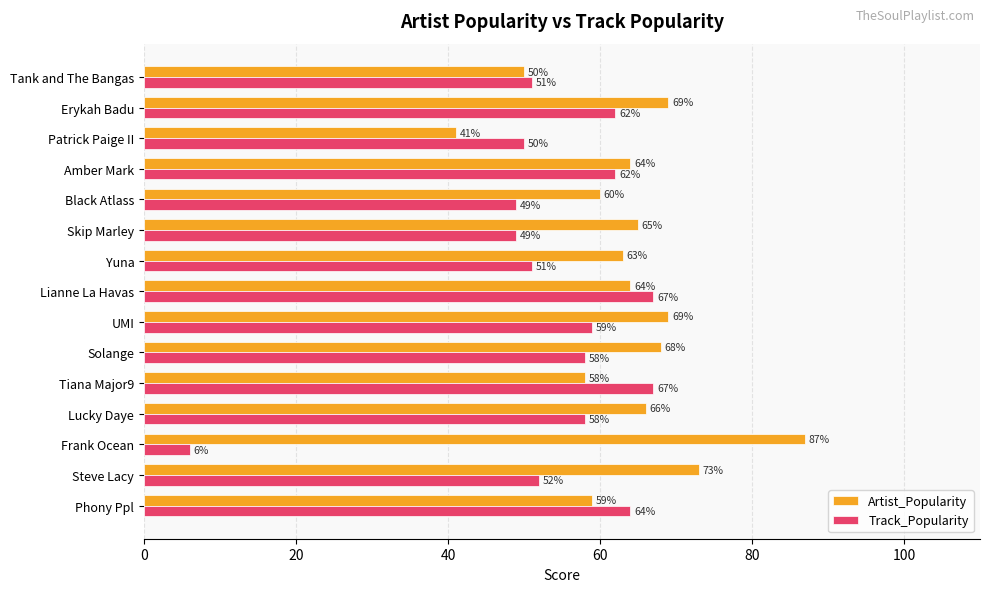

Which series has the largest range (max minus min)?

Track_Popularity